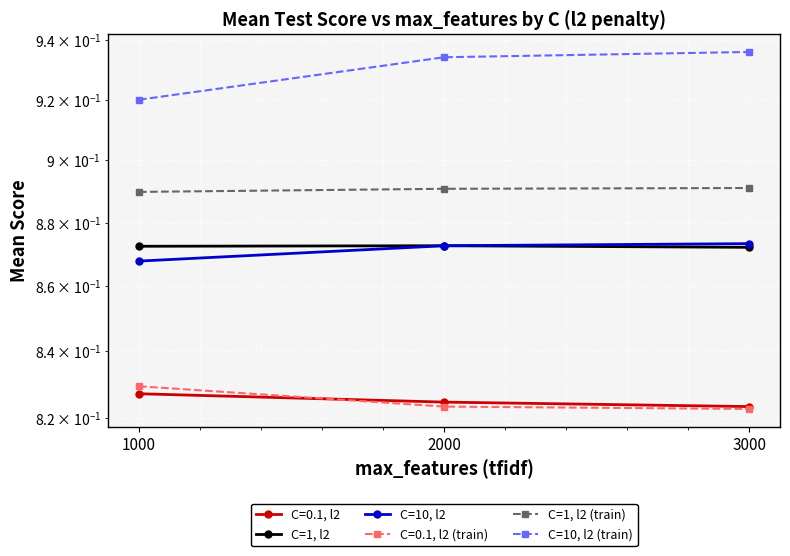

Reading left to right, what are all the values shown in this chart?

C=1, l2: 0.9	0.9	0.9
C=10, l2: 0.9	0.9	0.9
C=1, l2 (train): 0.9	0.9	0.9
C=10, l2 (train): 0.9	0.9	0.9